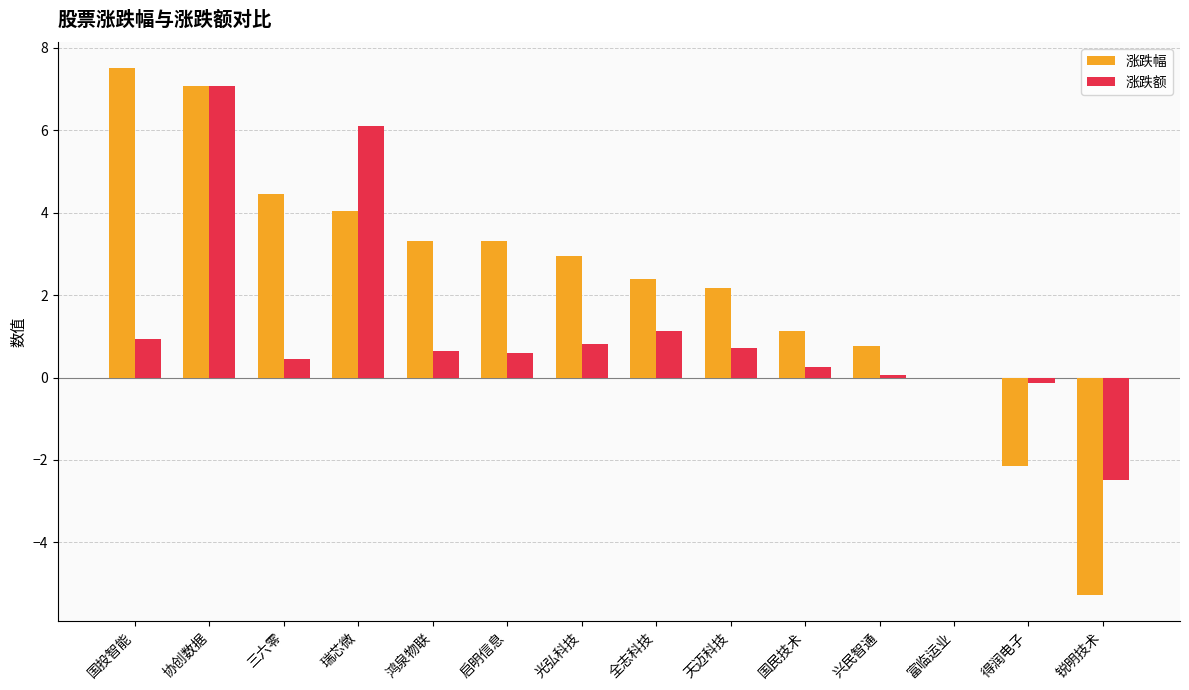

At which label does 涨跌幅 first exceed 2?

国投智能